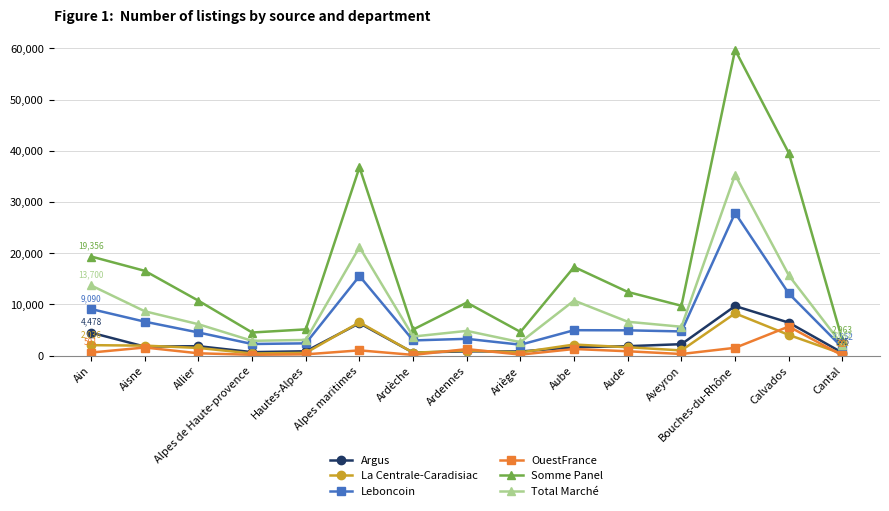

In La Centrale-Caradisiac, how many points are higher than both neighbors (excluding endpoints)?

4